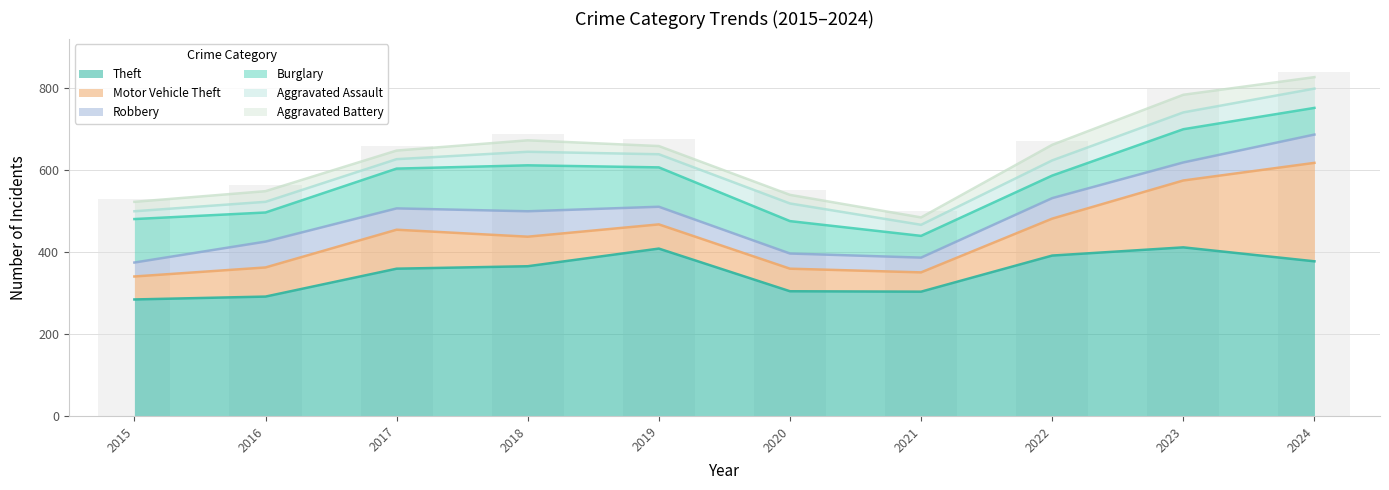

What is the smallest value displayed?

18